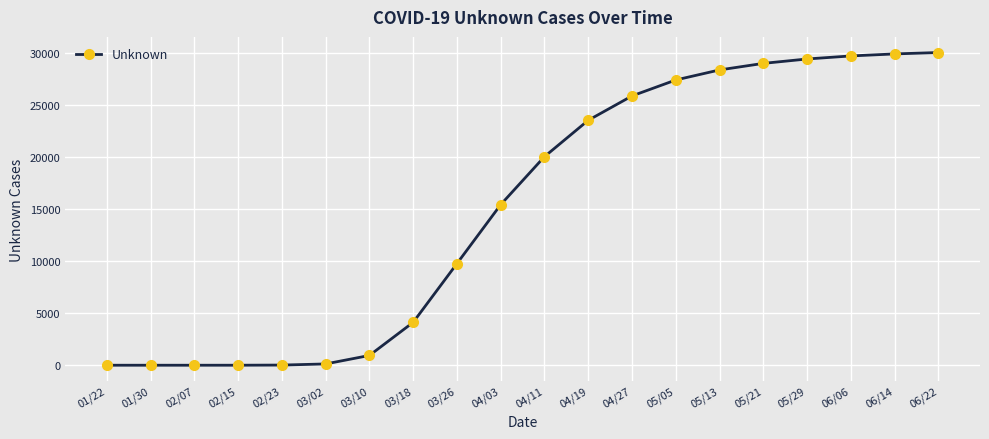

What is the greatest value displayed?

30044